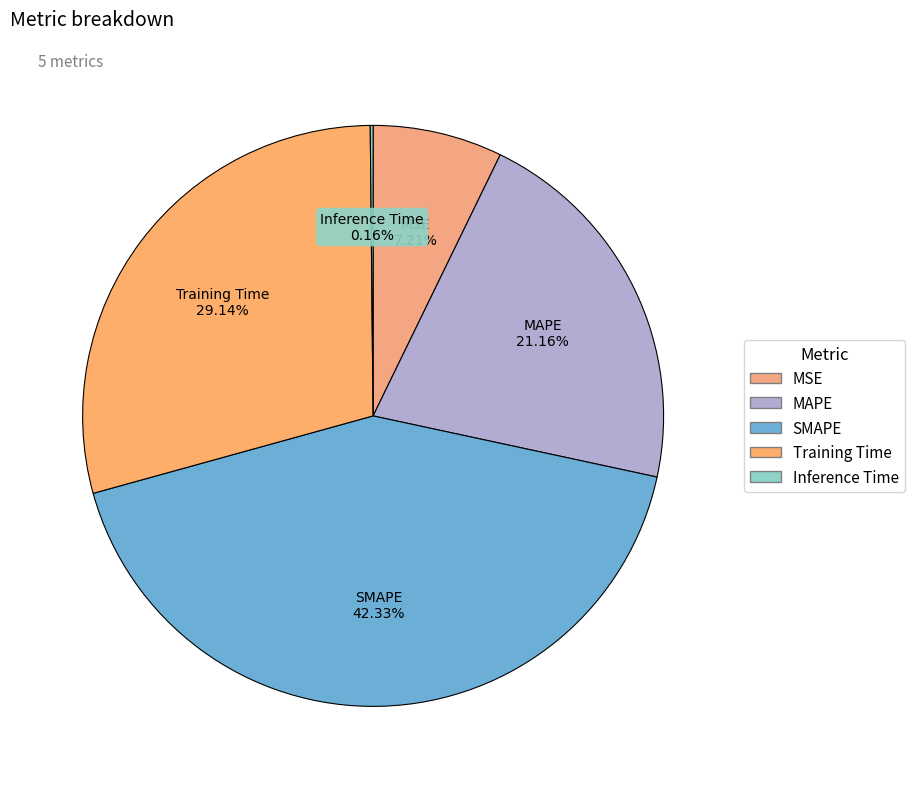

Combined, do Training Time and MSE account for over 50%?

No